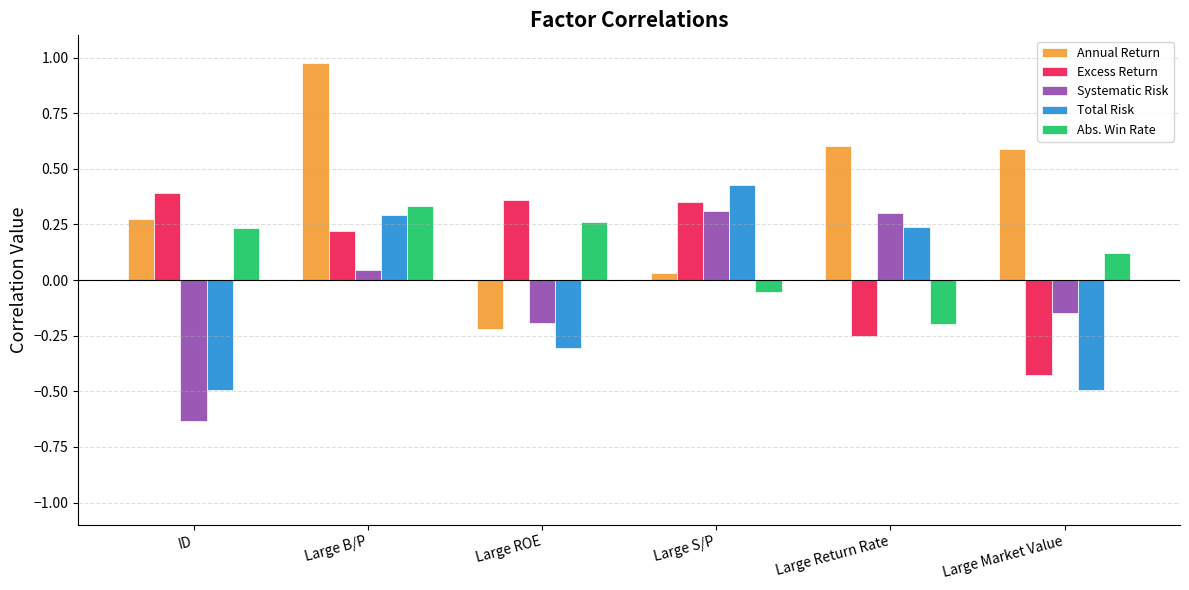

Count the Excess Return values in the range 0 to 1.

4